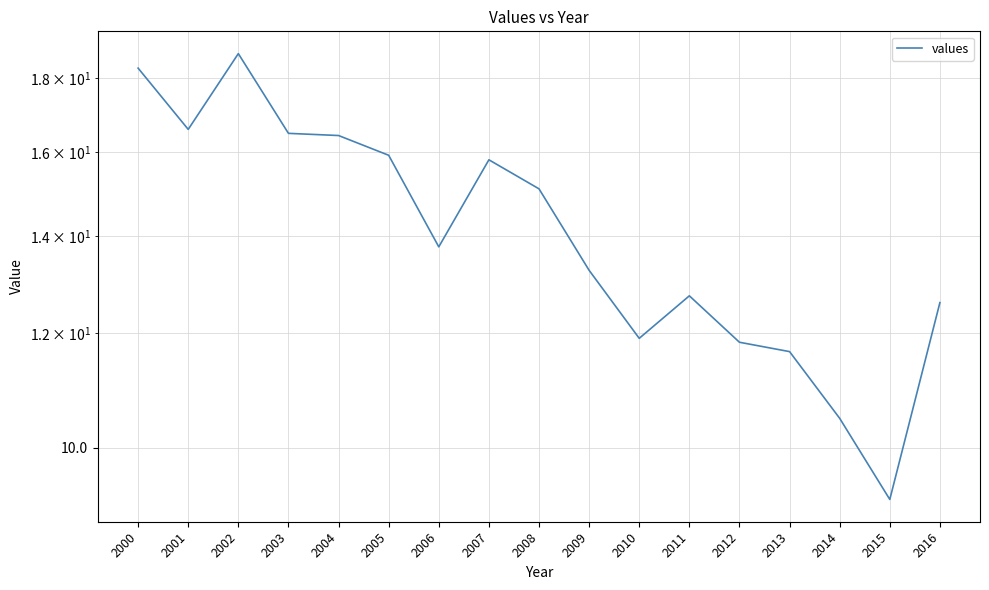

True or false: the data shows 21.2 at 2007.

False